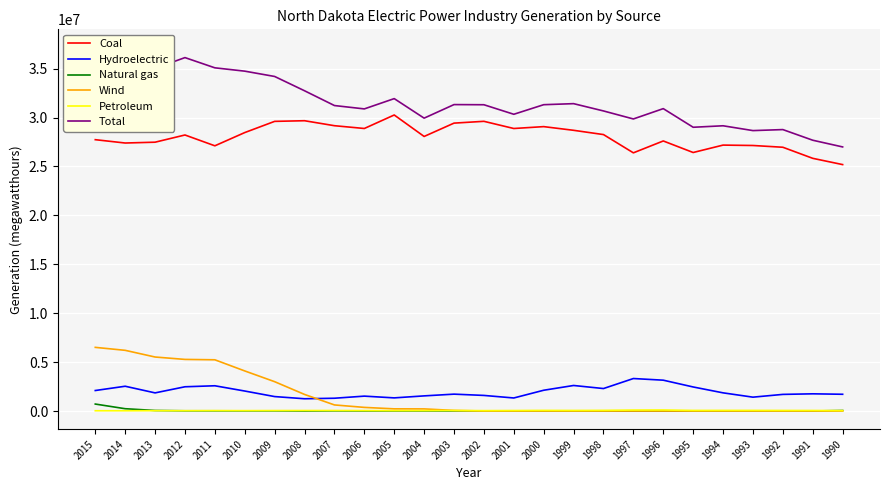

True or false: Wind has more than 2 points higher than both neighbors.

False